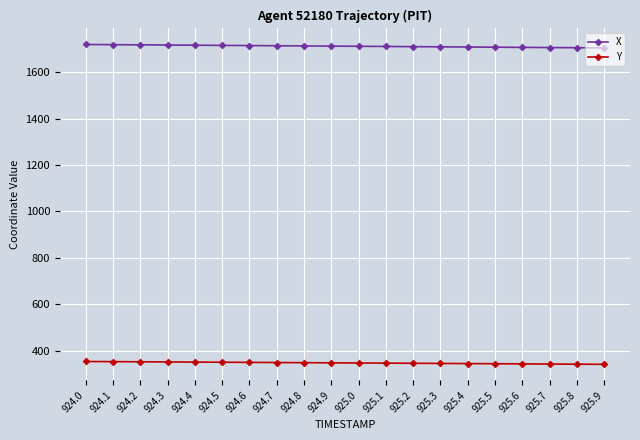

What is the label of the 13th point from the left?

925.2